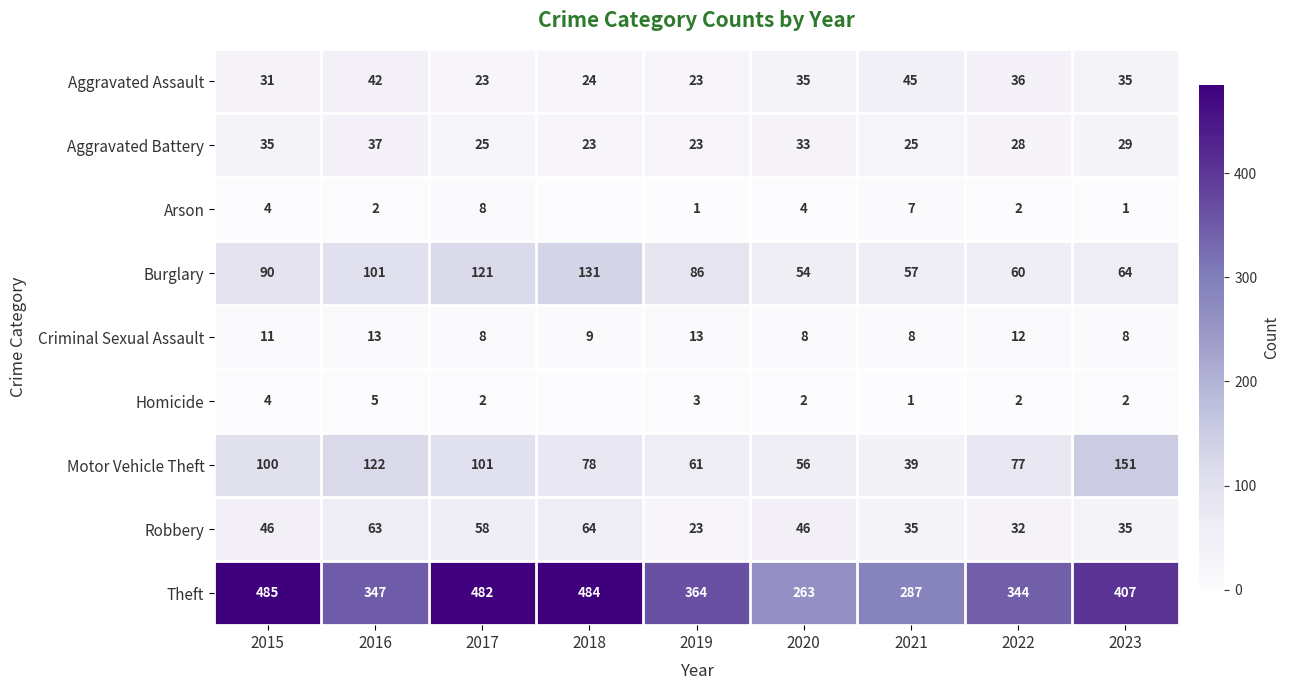

What is the total value across all series at 2018?

813